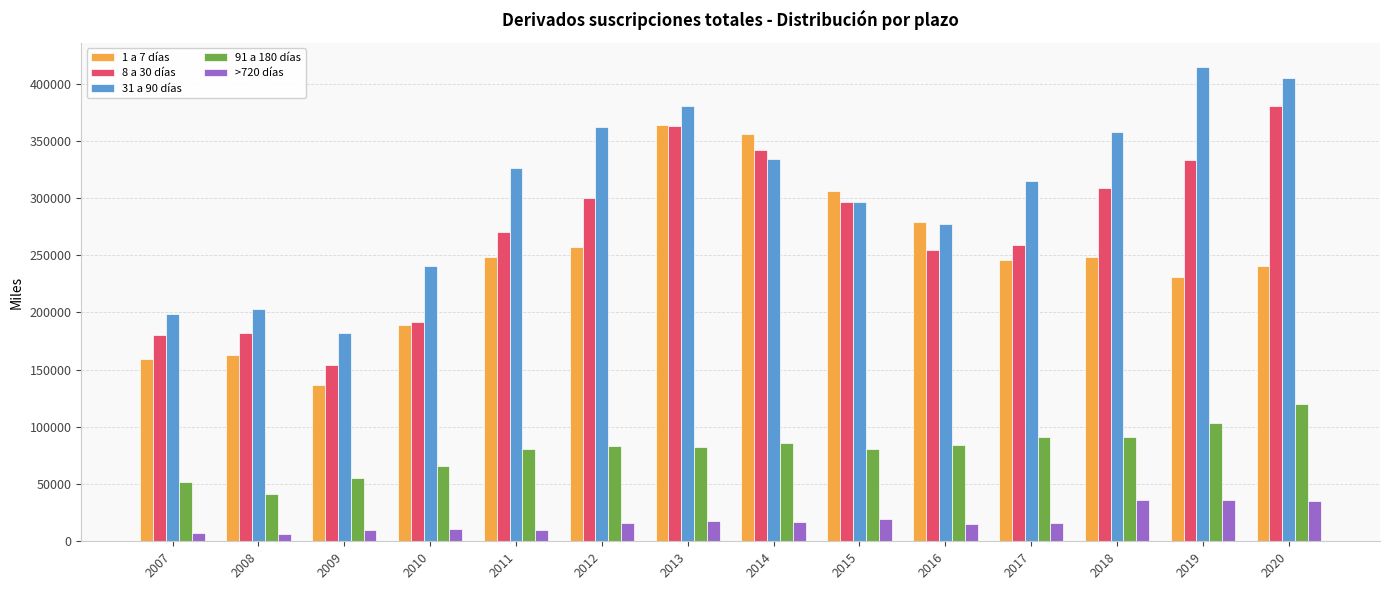

The value of 91 a 180 días at 2014 is 86131. True or false?

True